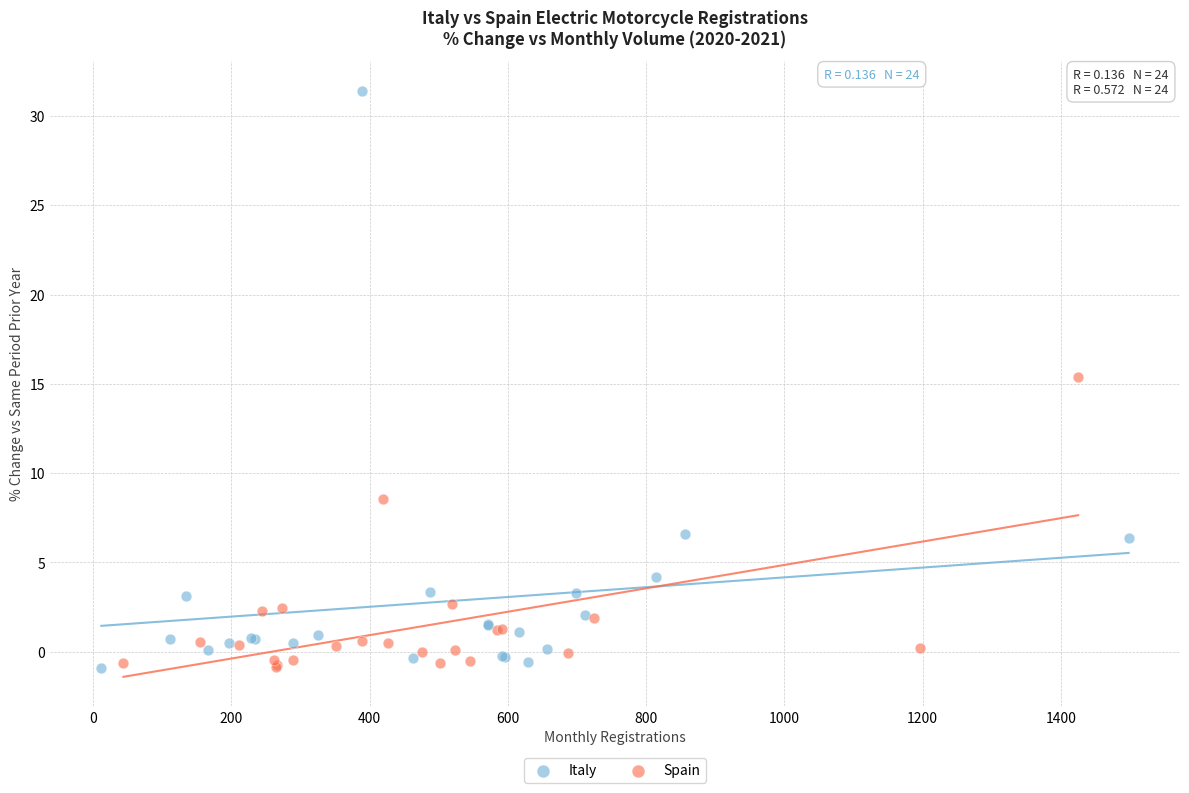

Which series has the largest Y range (max minus min)?

Italy